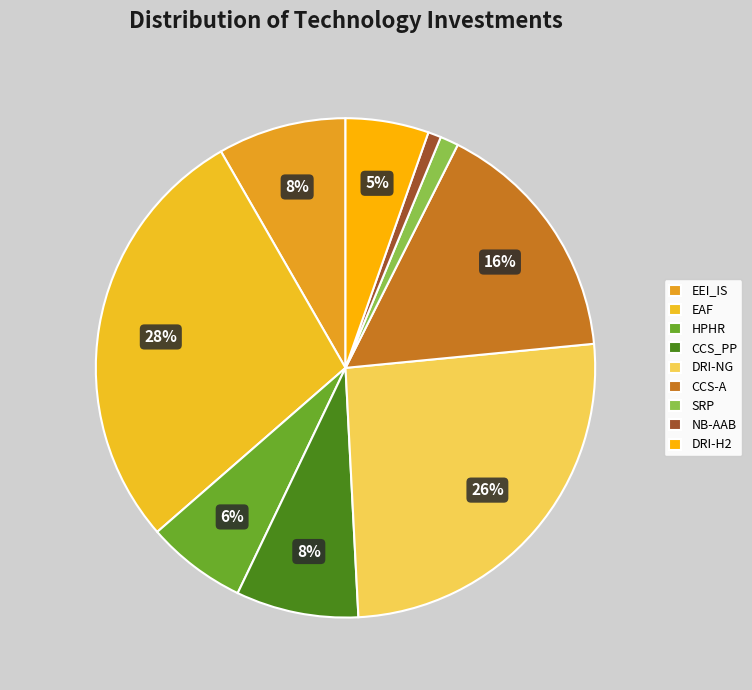

To the nearest percent, what portion does NB-AAB represent?

1%